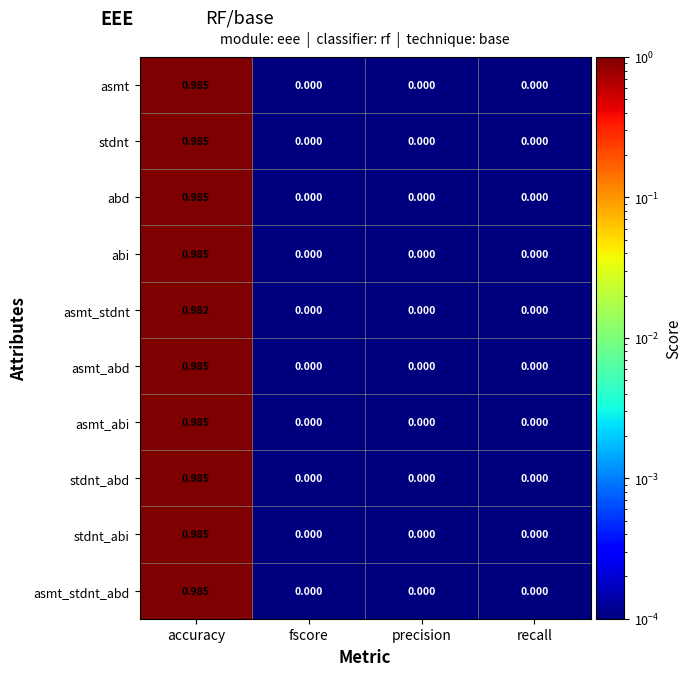

Which label corresponds to the largest value in the chart?

accuracy